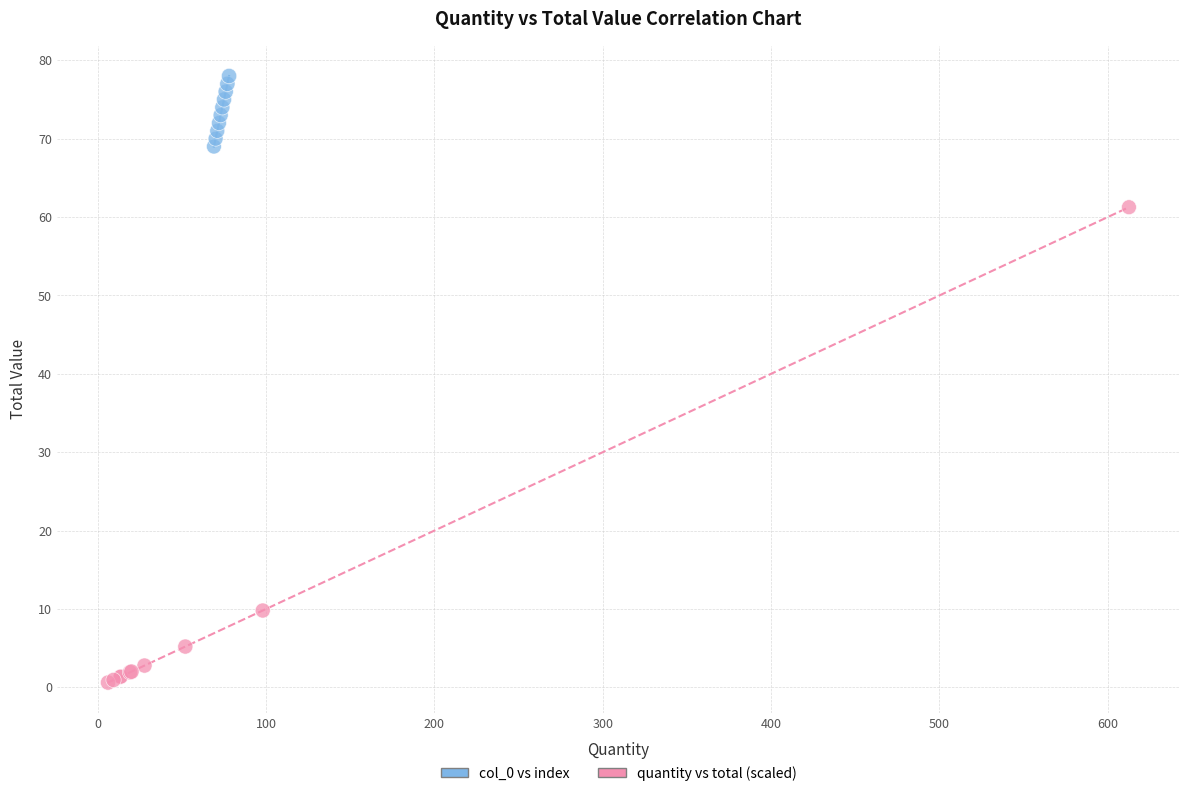

What are all the series names shown in the legend?

col_0 vs index, quantity vs total (scaled)